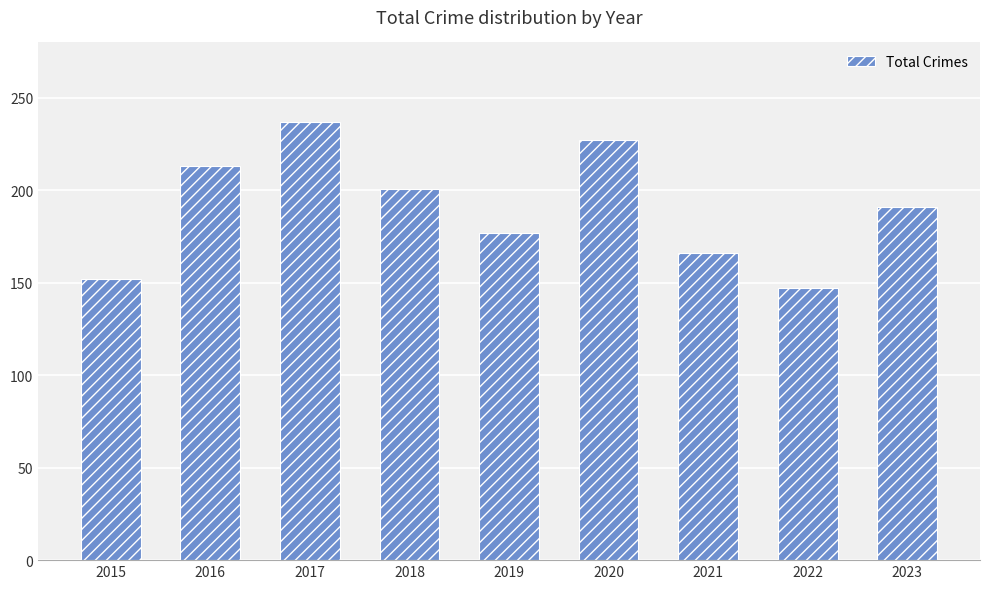

How many distinct data groups are displayed?

1